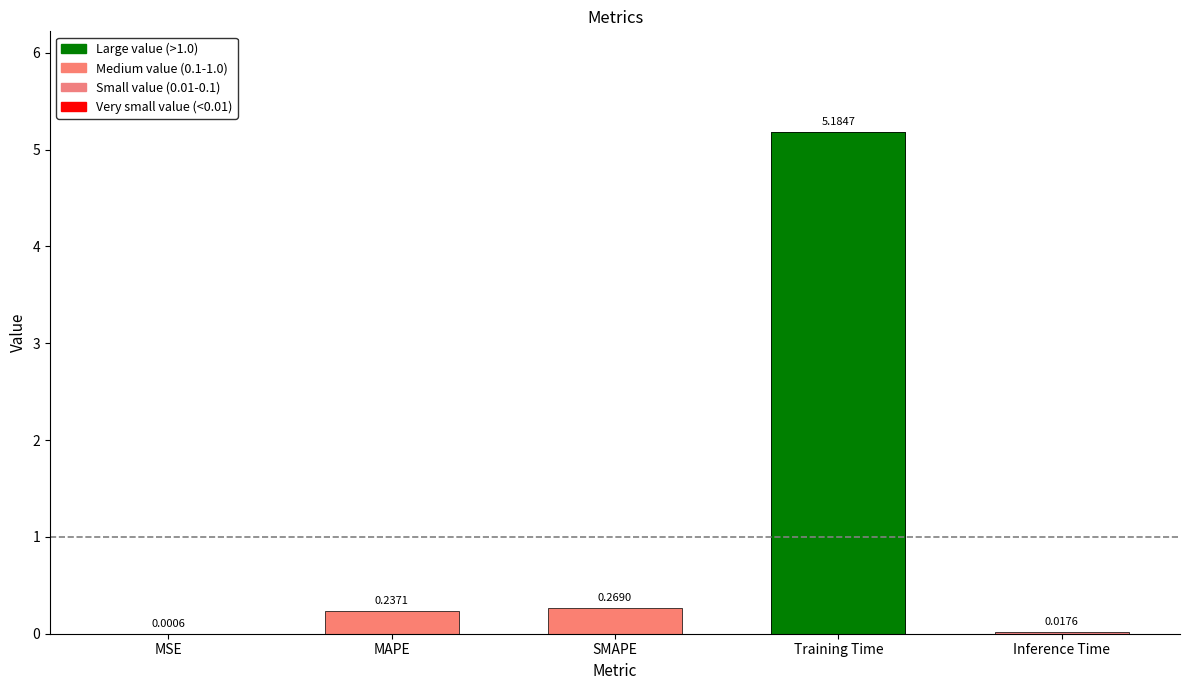

List the labels in order of value, smallest first.

MSE, Inference Time, MAPE, SMAPE, Training Time